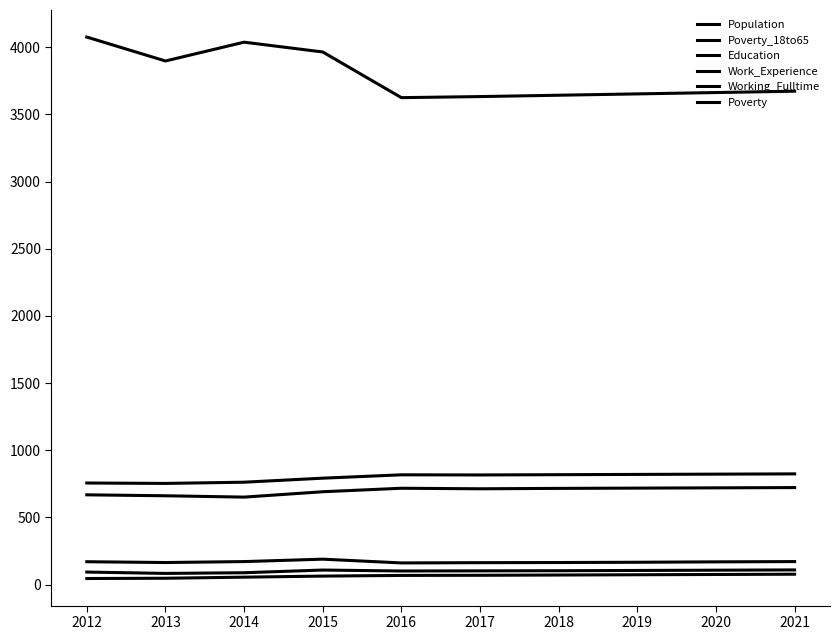

How many lines are shown in the chart?

6